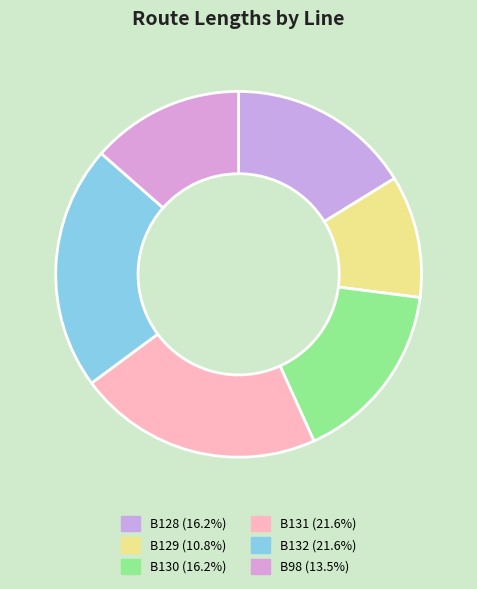

The B98 slice represents 14% of the pie. True or false?

True